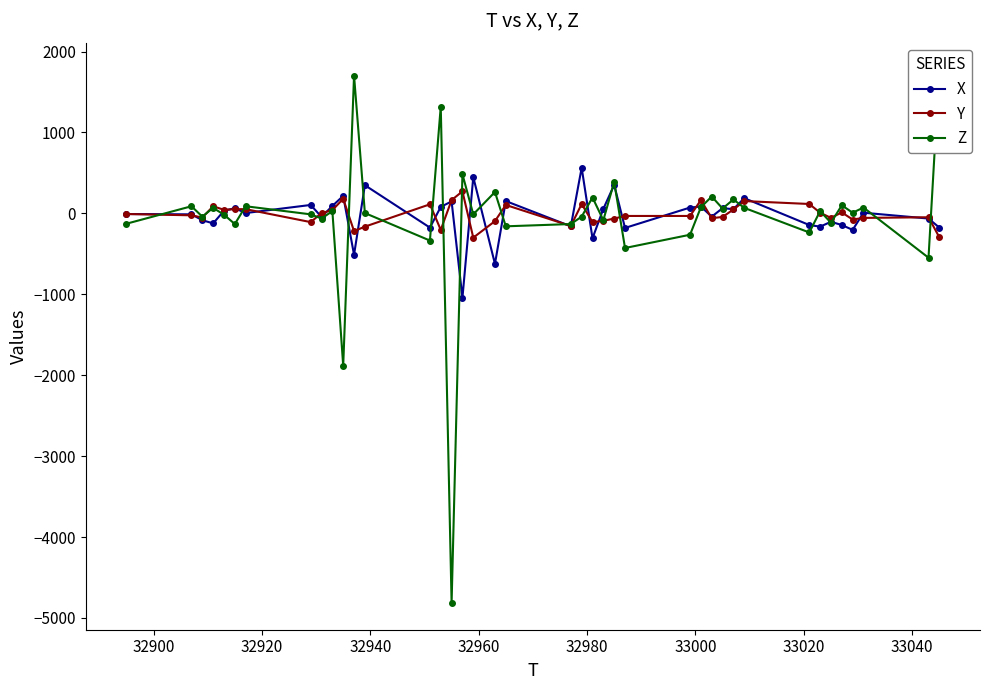

How many data points in Z are above 8?

19